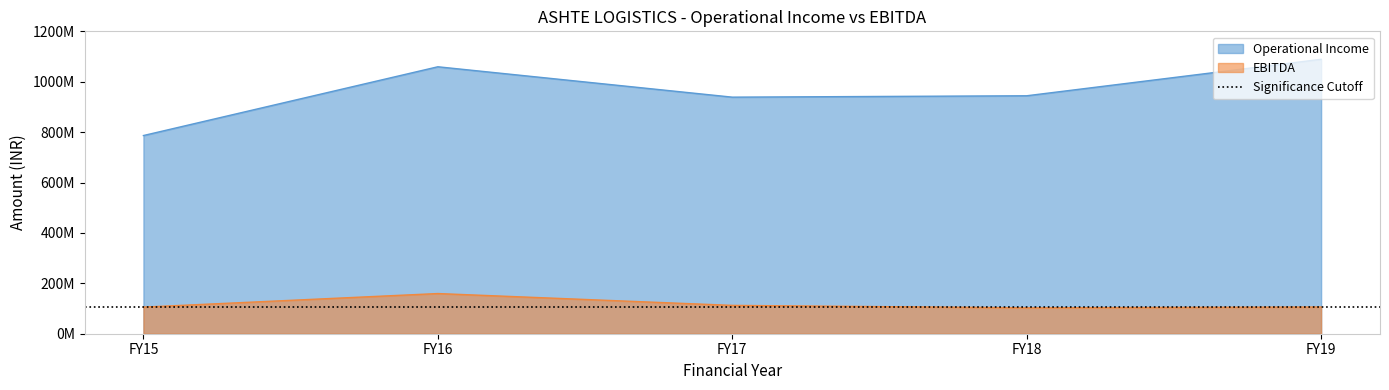

Between FY15 and FY16, which is larger?

FY16